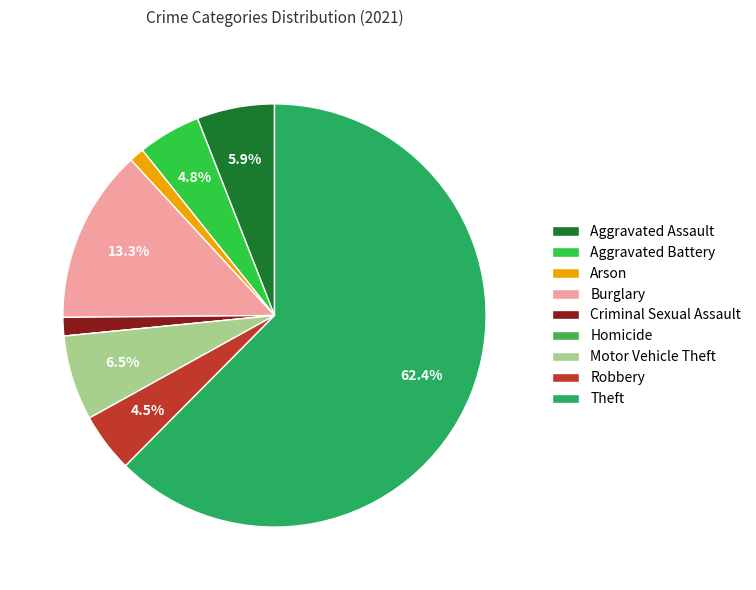

To the nearest percent, what is the difference between the largest and smallest slice percentages?

62%